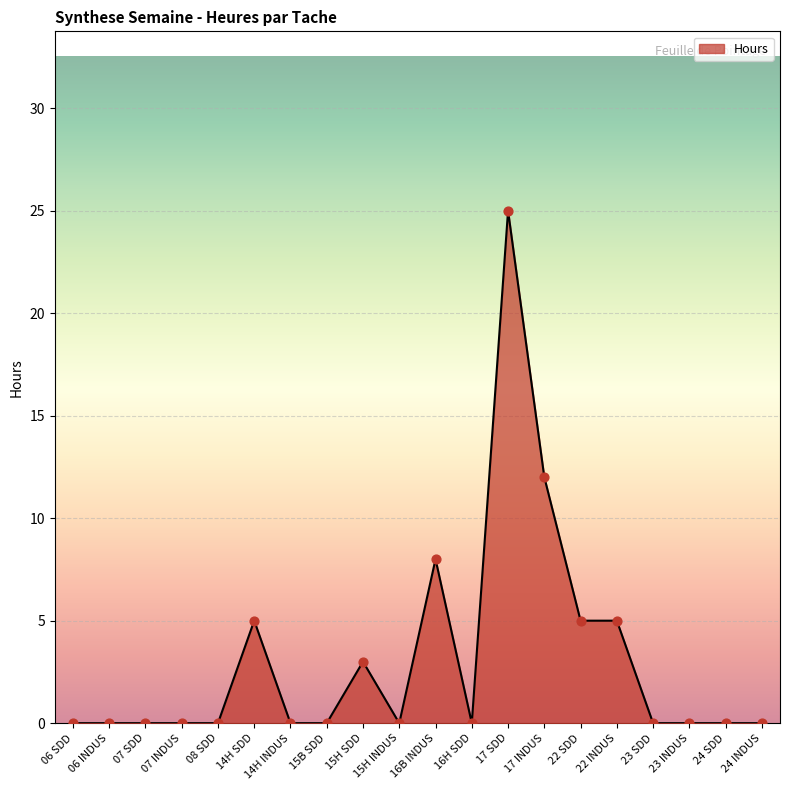

What is the change in value from 06 SDD to 17 SDD?

+25